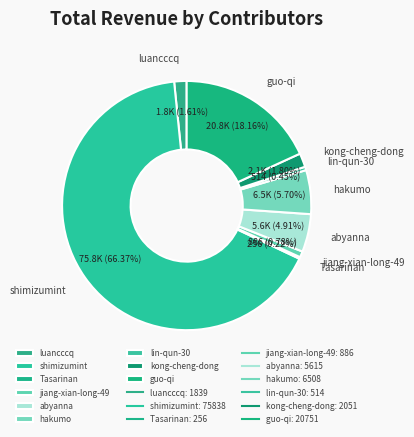

What percentage is NOT represented by hakumo?

94.3%